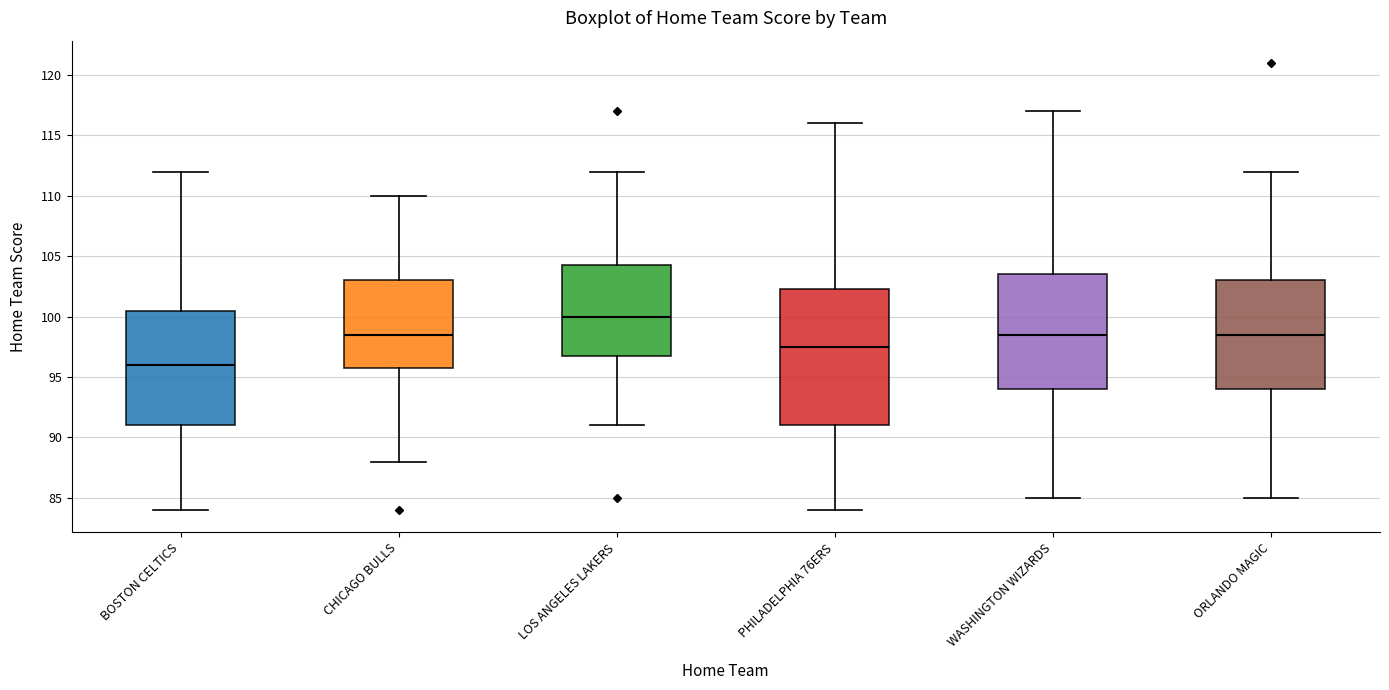

Which box is the tallest, from its lower edge to its upper edge?

PHILADELPHIA 76ERS